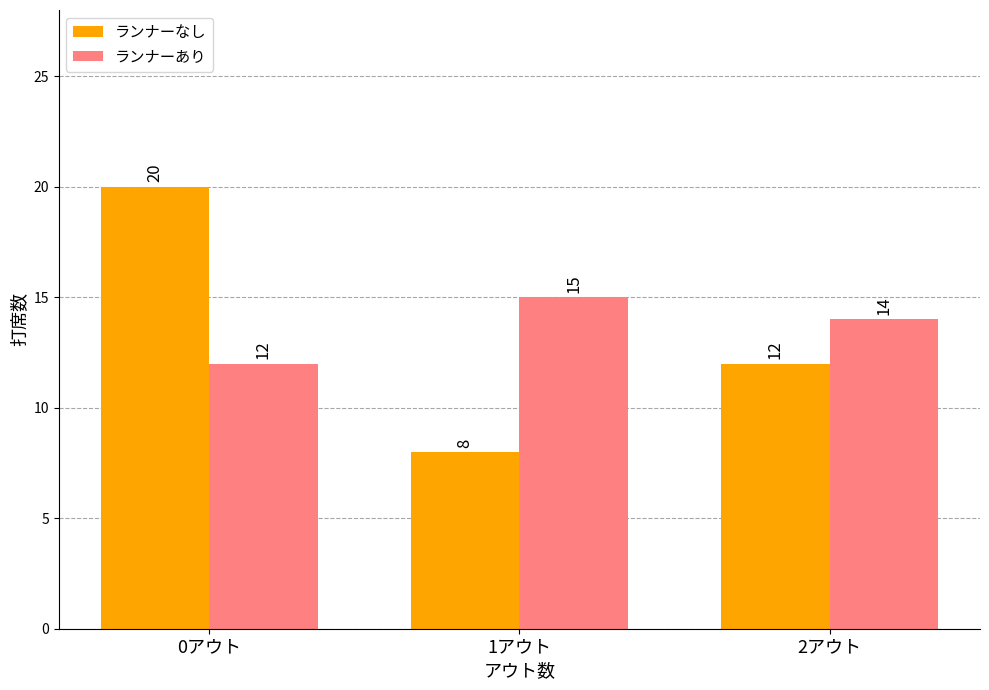

At 1アウト, list the series in order from largest to smallest.

ランナーあり, ランナーなし